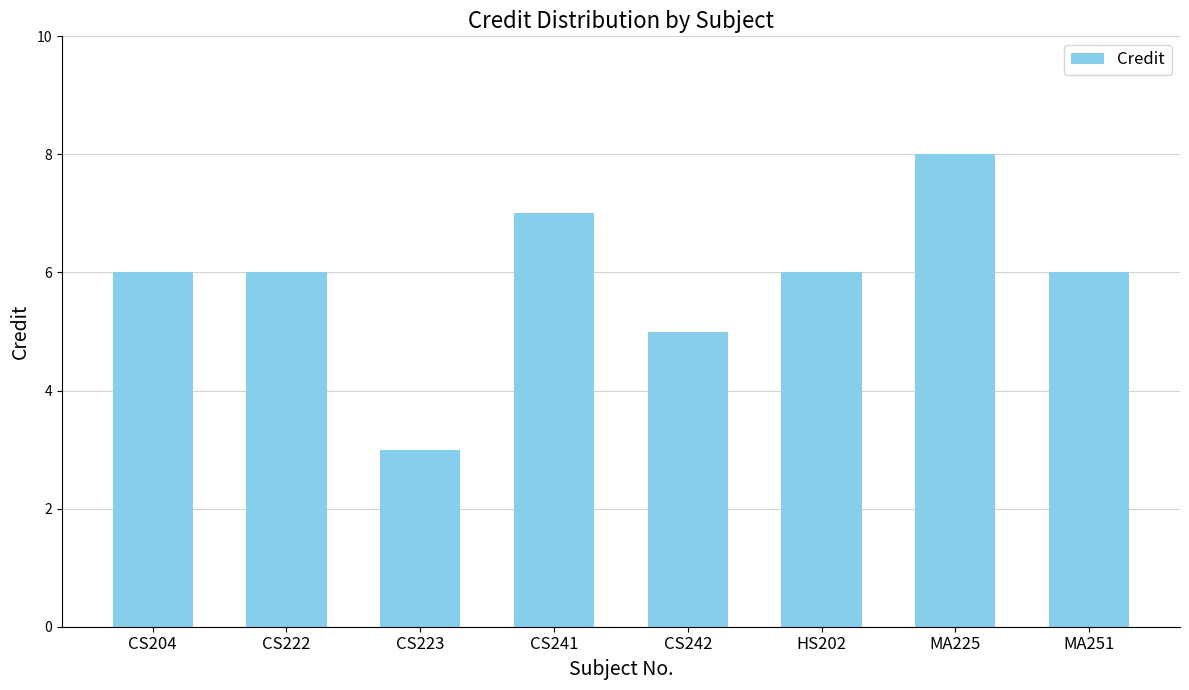

Is it true that the value at CS204 is 6?

True